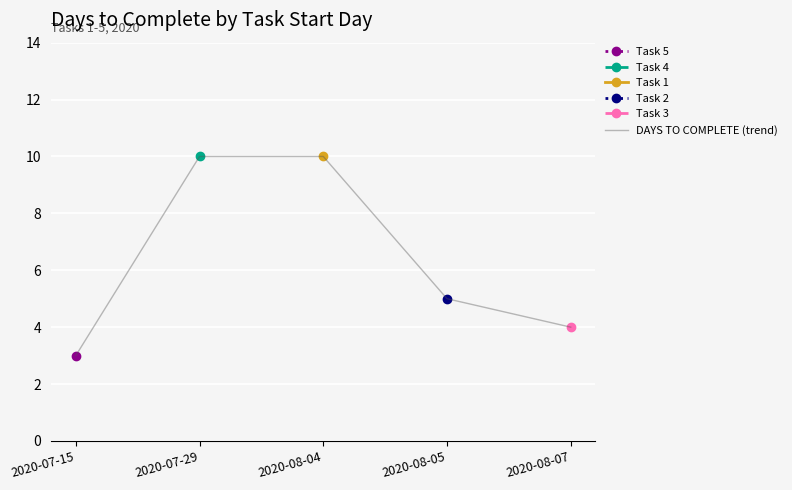

What is the sum of all values?

32